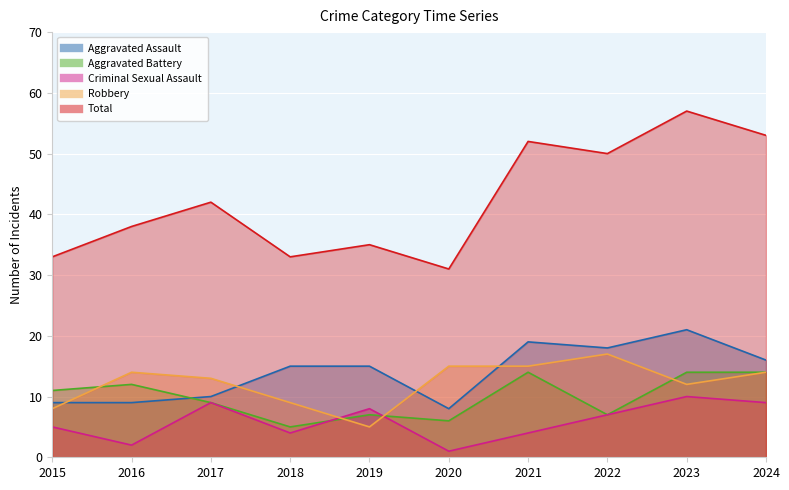

Rank the series by their maximum value, from lowest to highest.

Criminal Sexual Assault, Aggravated Battery, Robbery, Aggravated Assault, Total